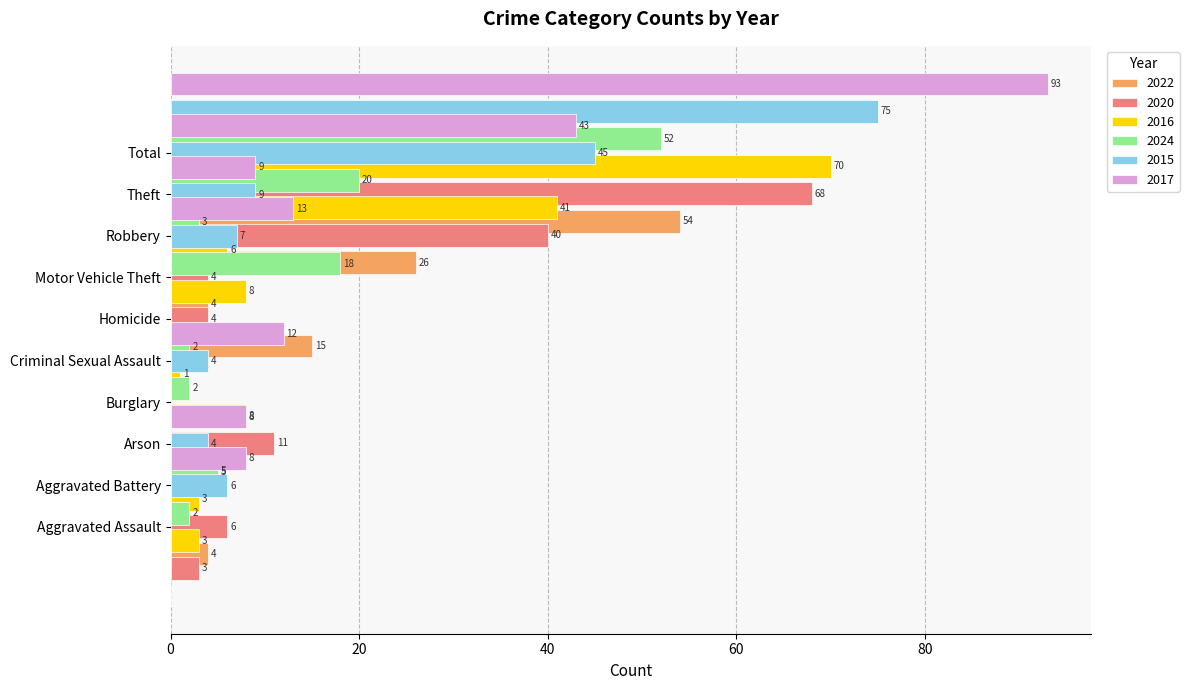

At which category is the sum across all series the highest?

Total